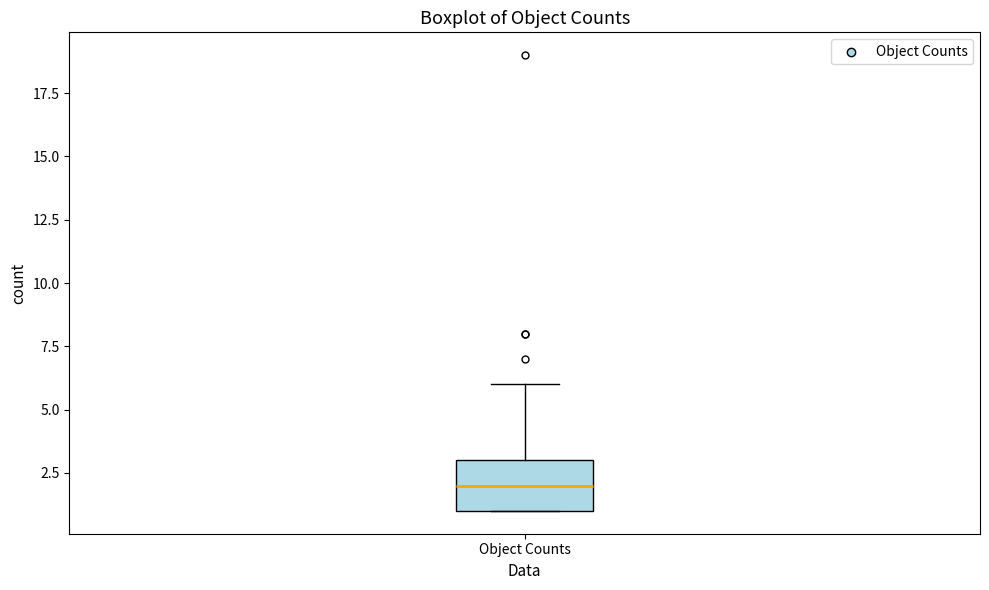

Transcribe this box plot: give where the median line is, the range the box spans, and where the two whiskers end, as read against the y-axis. The values are not printed on the chart, so give them approximately, as read against the axis.

median 2, box 1 to 3, whiskers 1 to 6